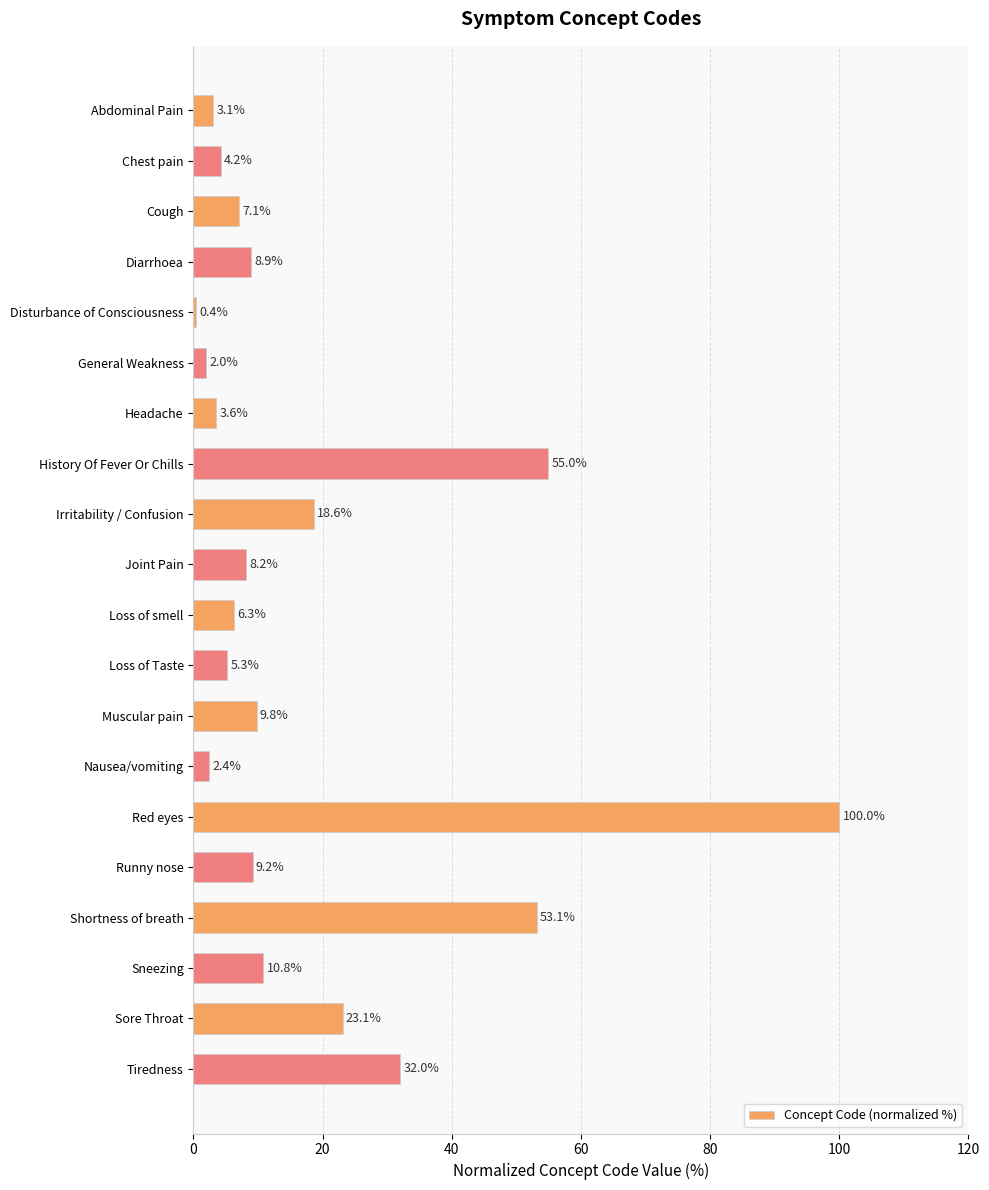

Reading bottom to top, extract all data points from this chart.

32.0	23.1	10.8	53.1	9.2	100.0	2.4	9.8	5.3	6.3	8.2	18.6	55.0	3.6	2.0	0.4	8.9	7.1	4.2	3.1